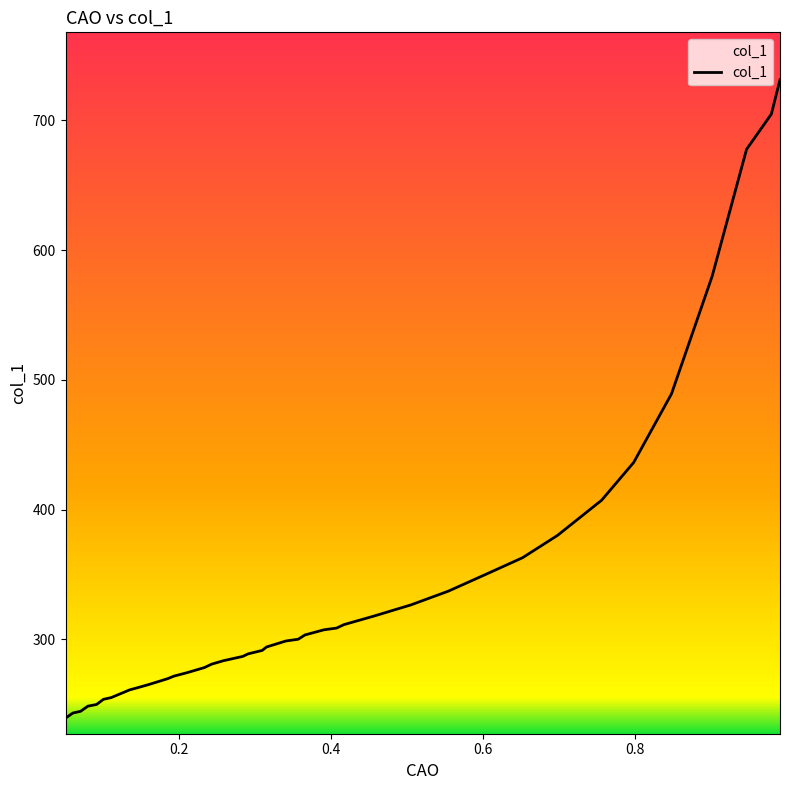

What is the difference between the second highest and second lowest values?

461.5